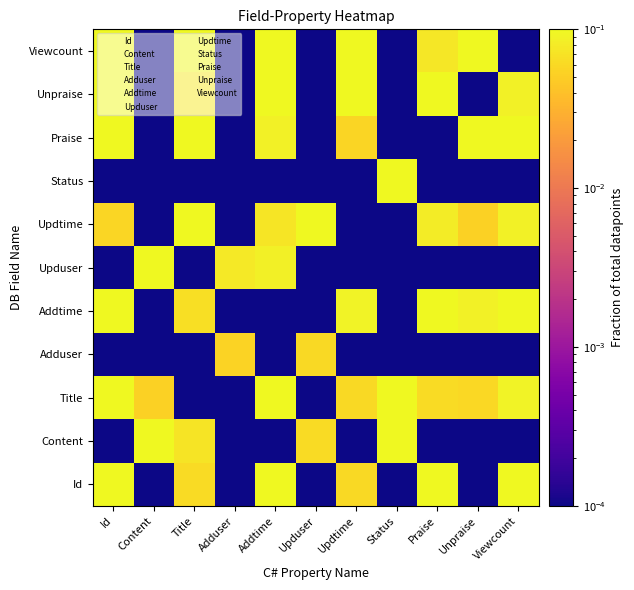

How many series are shown in this chart?

11